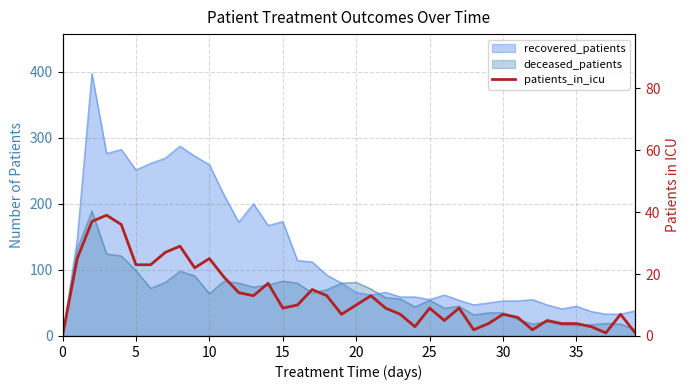

The chart shows a value of 43 at 35. True or false?

False